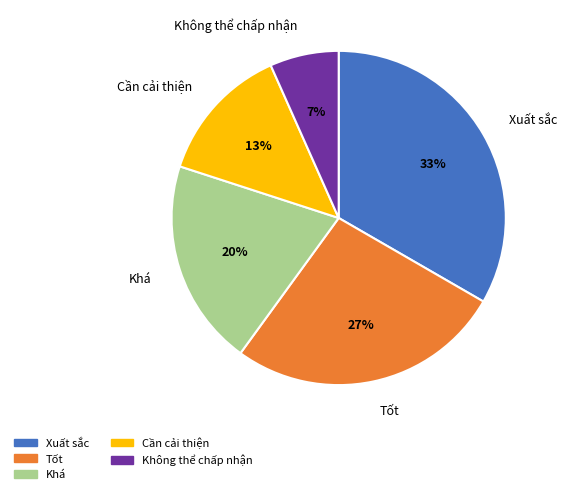

Which has a higher value, Khá or Không thể chấp nhận?

Khá